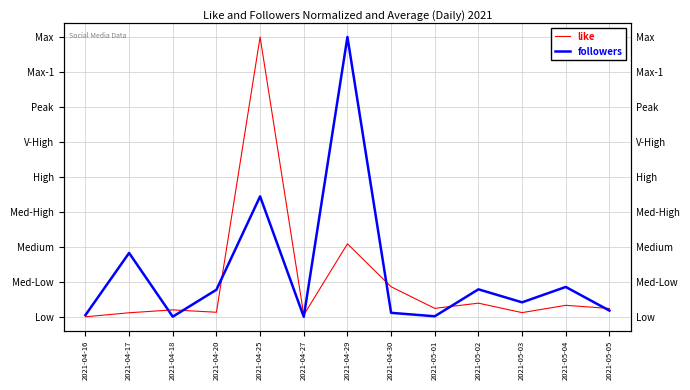

How many values in the followers series exceed 0?

12